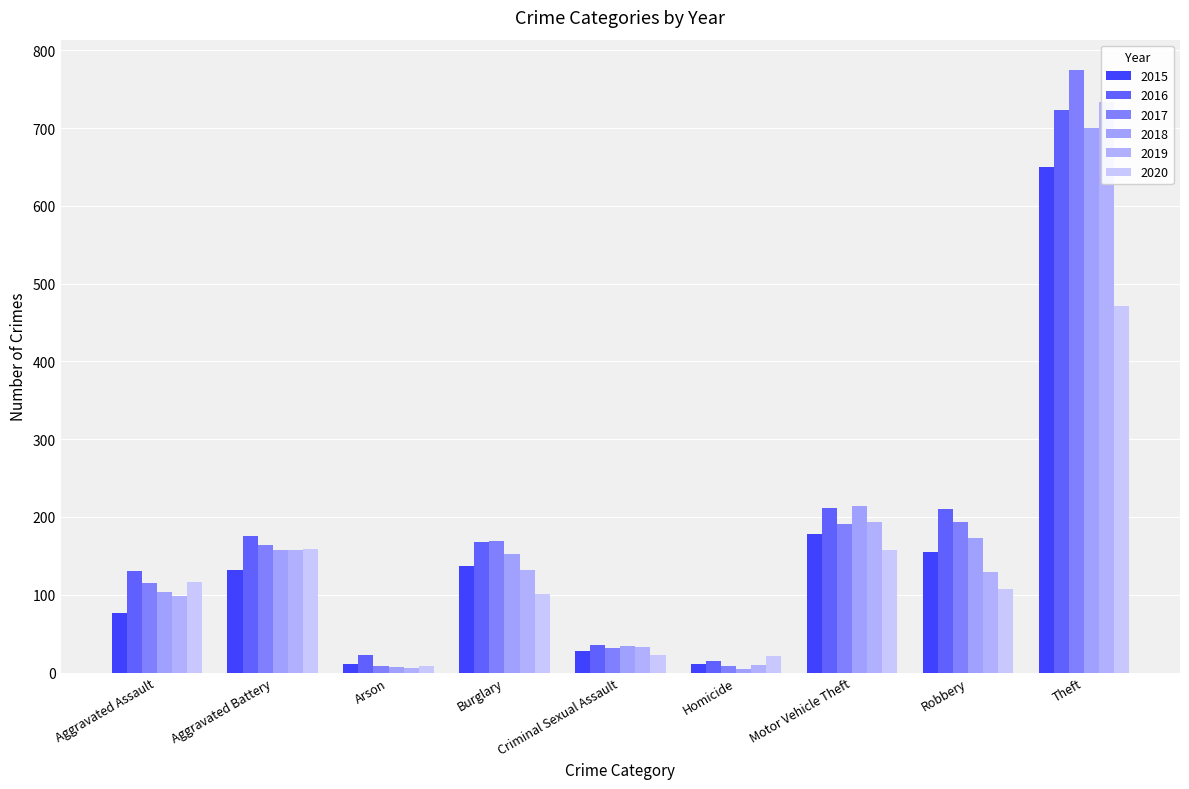

Rank the series at Arson from highest to lowest value.

2016, 2015, 2017, 2020, 2018, 2019